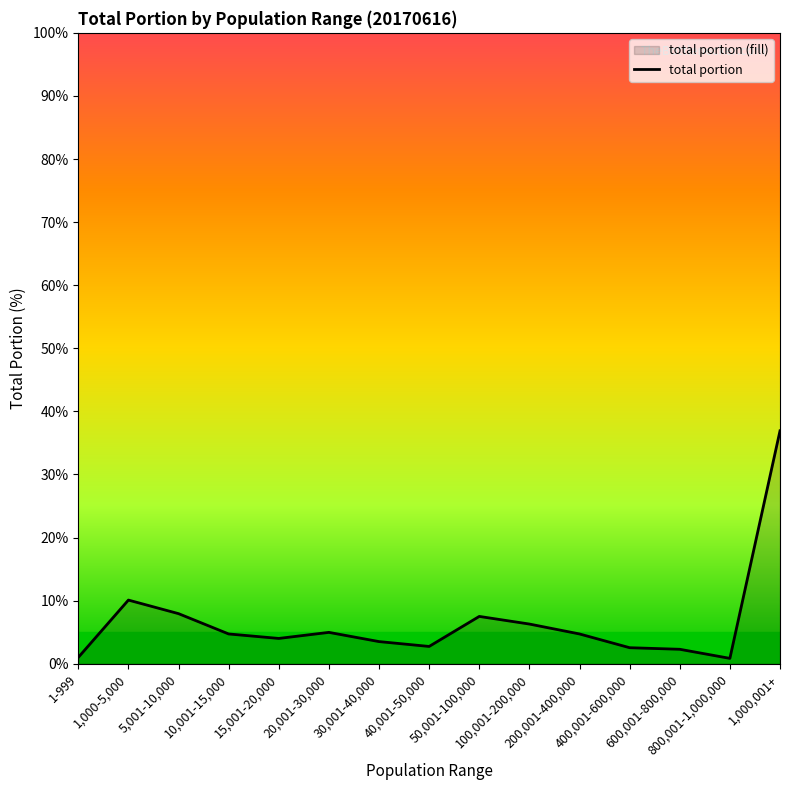

Reading right to left, extract all data points from this chart.

1,000,001+=36.9	800,001-1,000,000=0.8	600,001-800,000=2.3	400,001-600,000=2.5	200,001-400,000=4.7	100,001-200,000=6.3	50,001-100,000=7.5	40,001-50,000=2.7	30,001-40,000=3.5	20,001-30,000=5.0	15,001-20,000=4.0	10,001-15,000=4.7	5,001-10,000=7.9	1,000-5,000=10.1	1-999=1.0